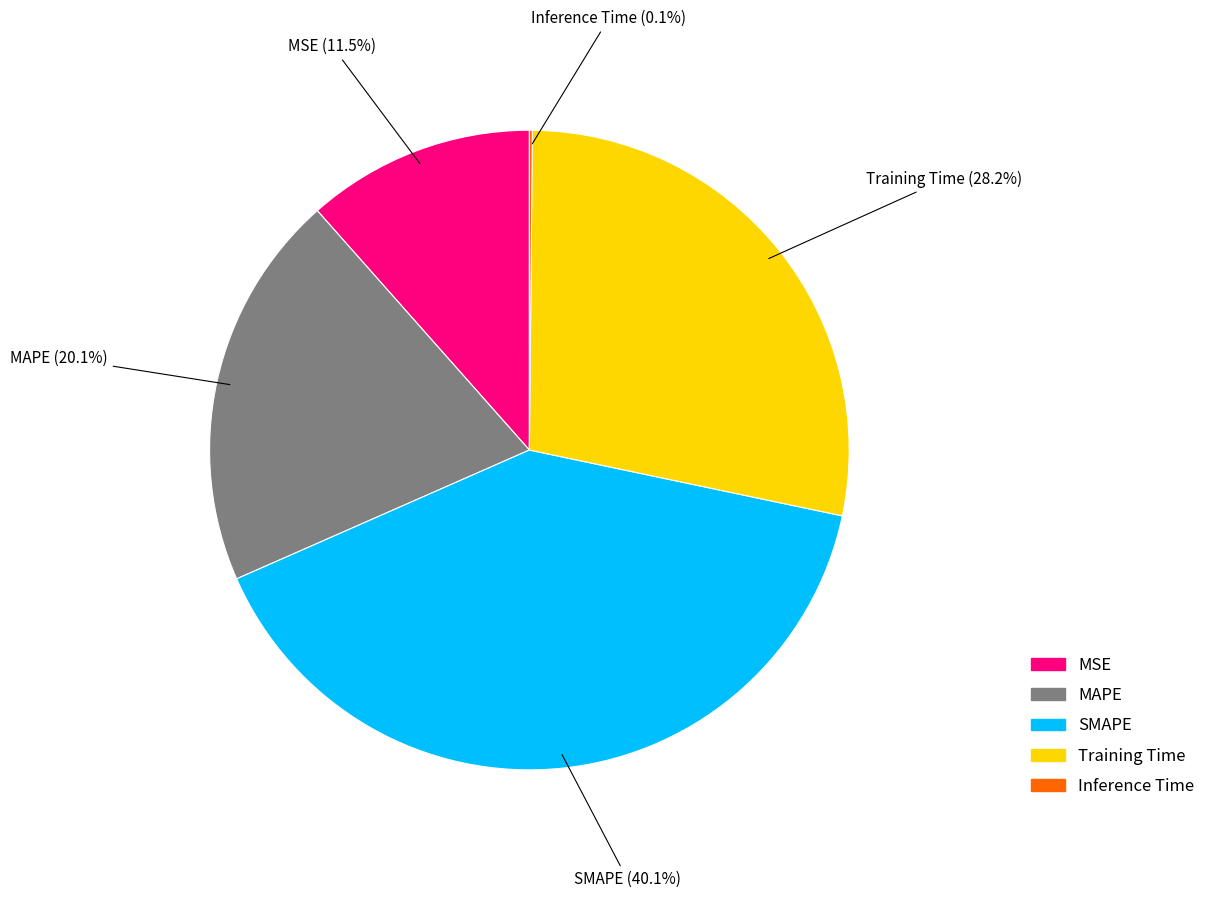

Which has a higher value, MAPE or Training Time?

Training Time